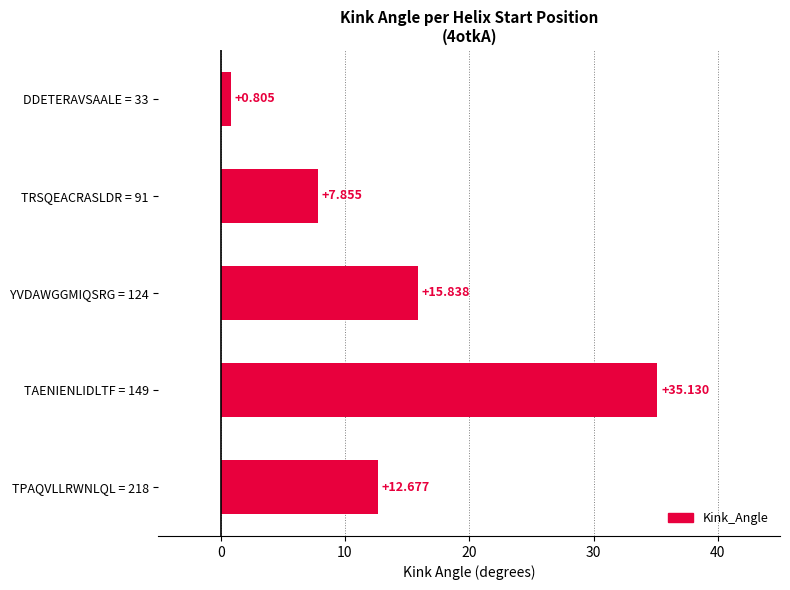

How many bars are there in total?

5